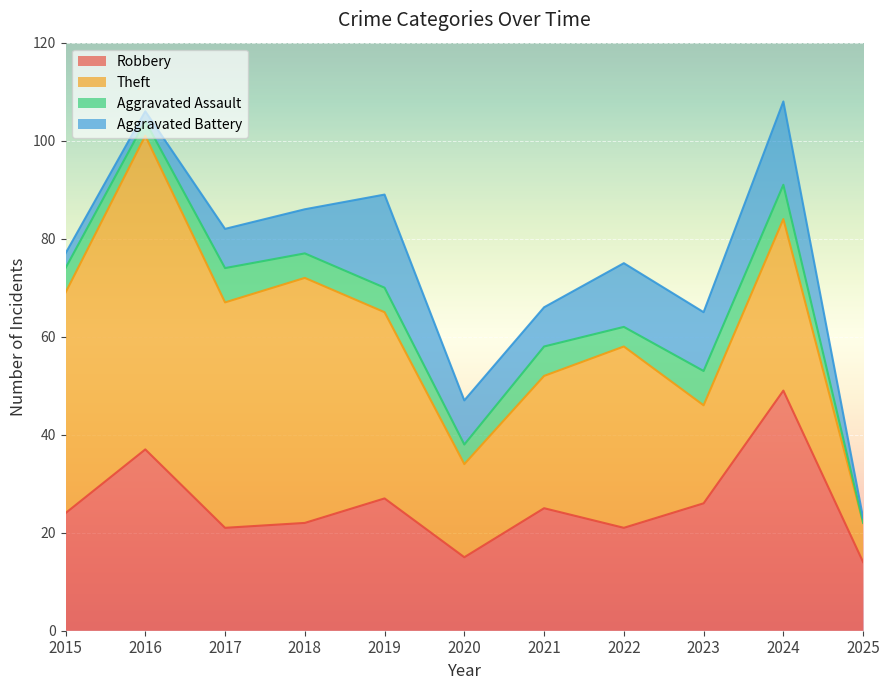

Where is Aggravated Assault nearest to the value 3?

2016